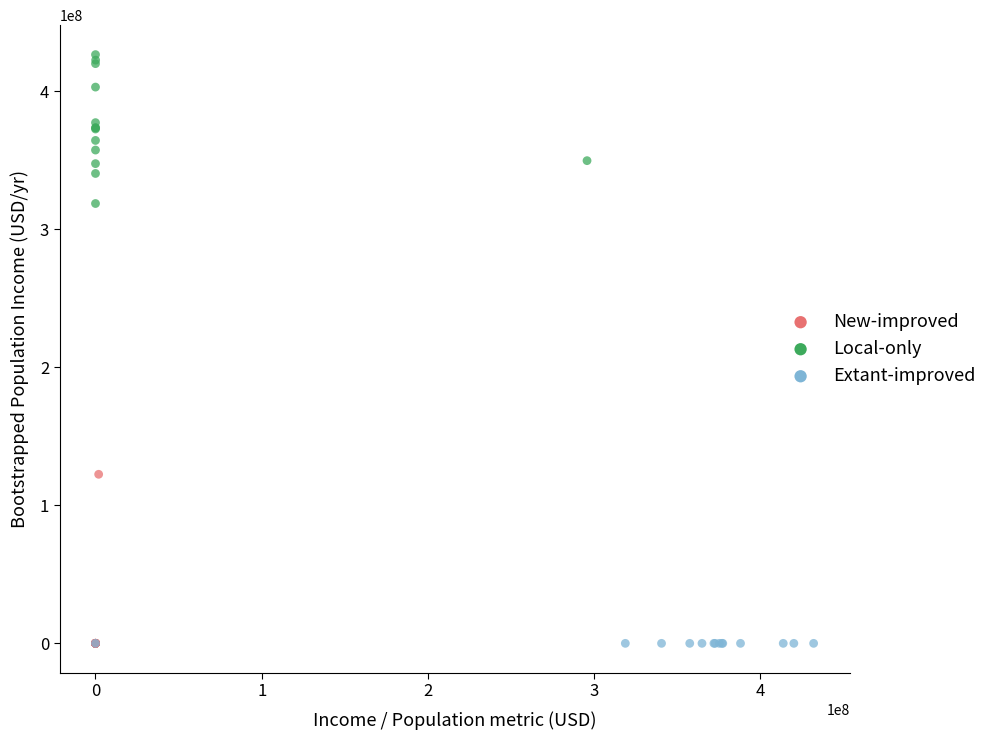

Which series reaches the maximum Y coordinate?

Local-only